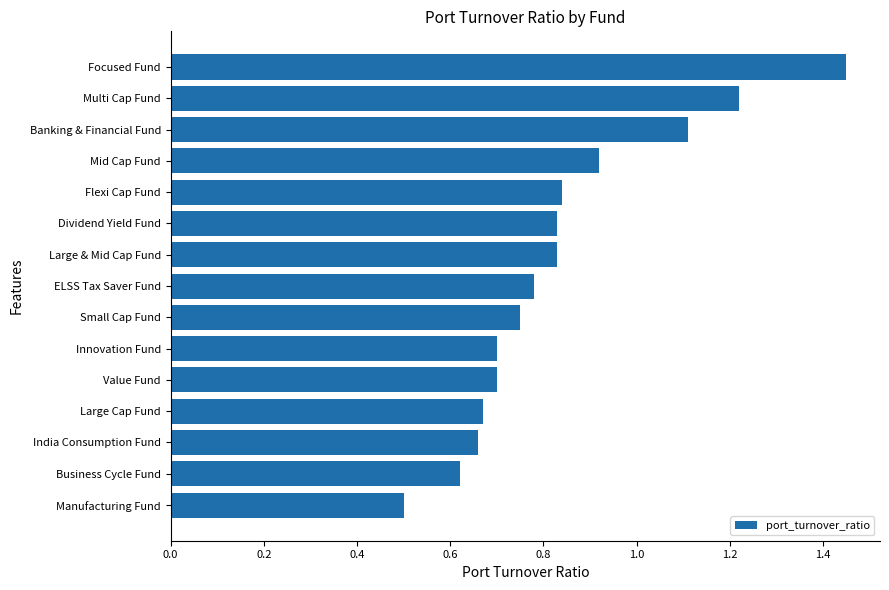

At which label is the value closest to 0?

Manufacturing Fund